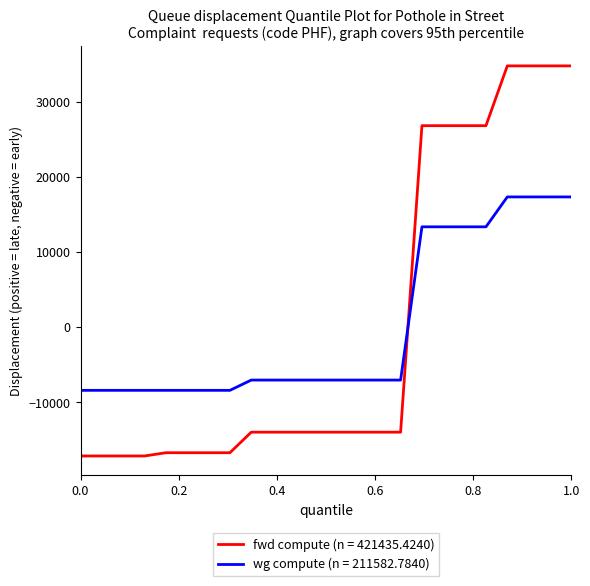

Which series has the largest range (max minus min)?

fwd compute (n = 421435.4240)